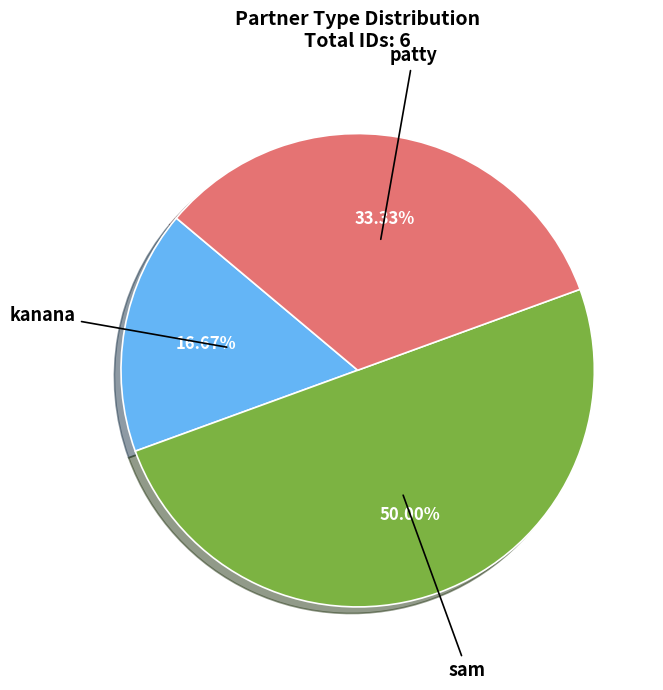

Does kanana represent more than half of the total?

No